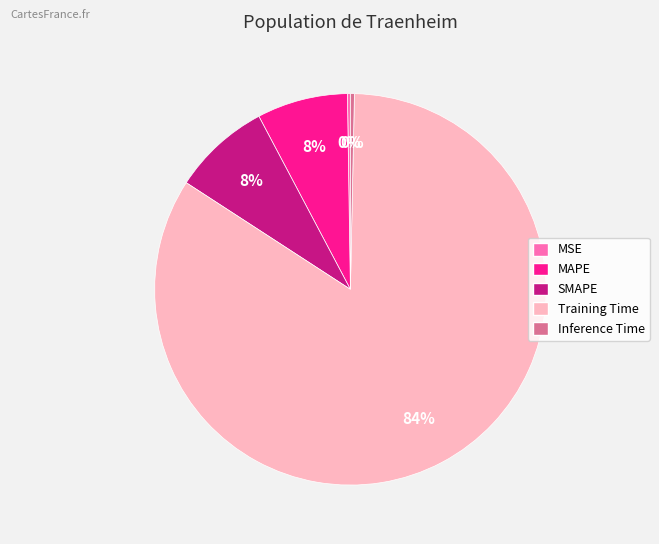

Does Inference Time represent more than half of the total?

No